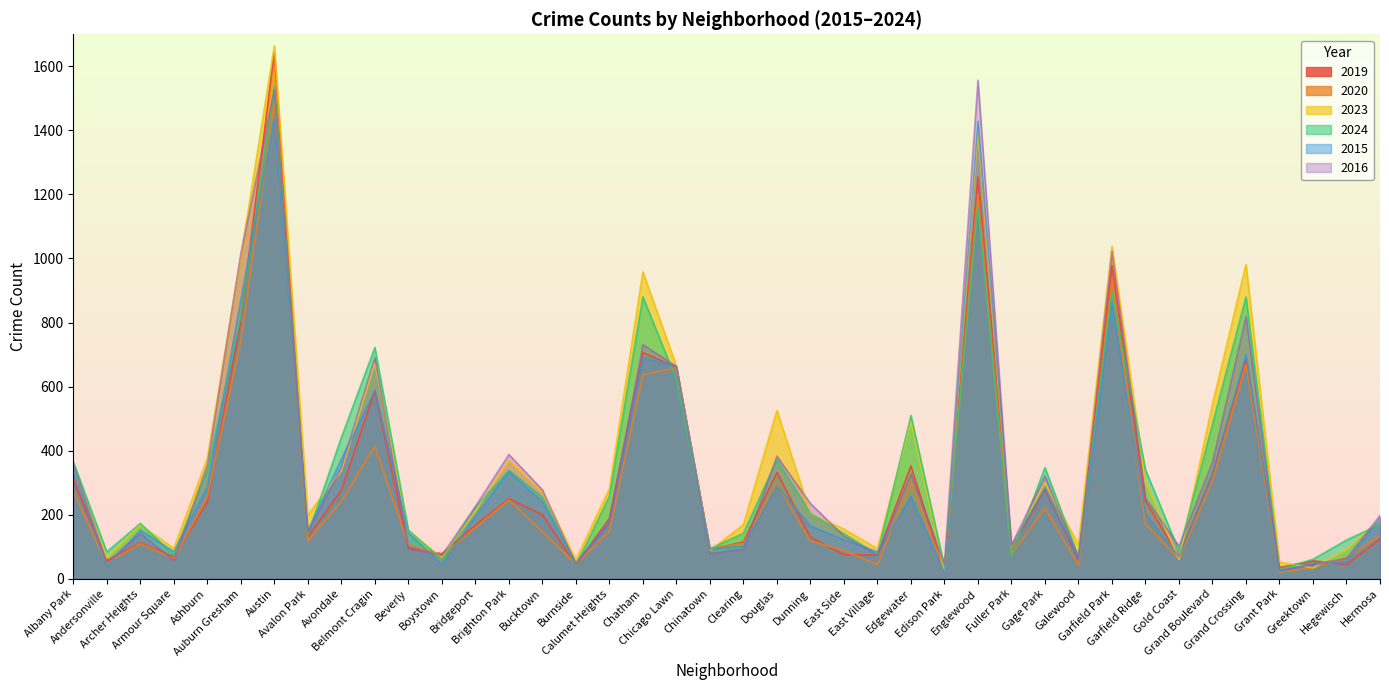

What is the value of the 2024 point at the 34th from the left?

87